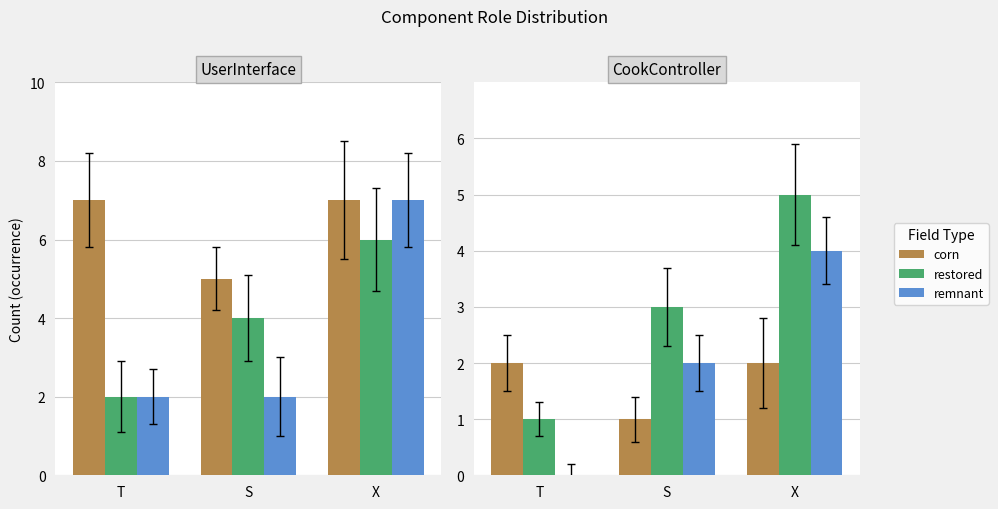

Is the value of restored at X greater than the value of corn at T?

Yes